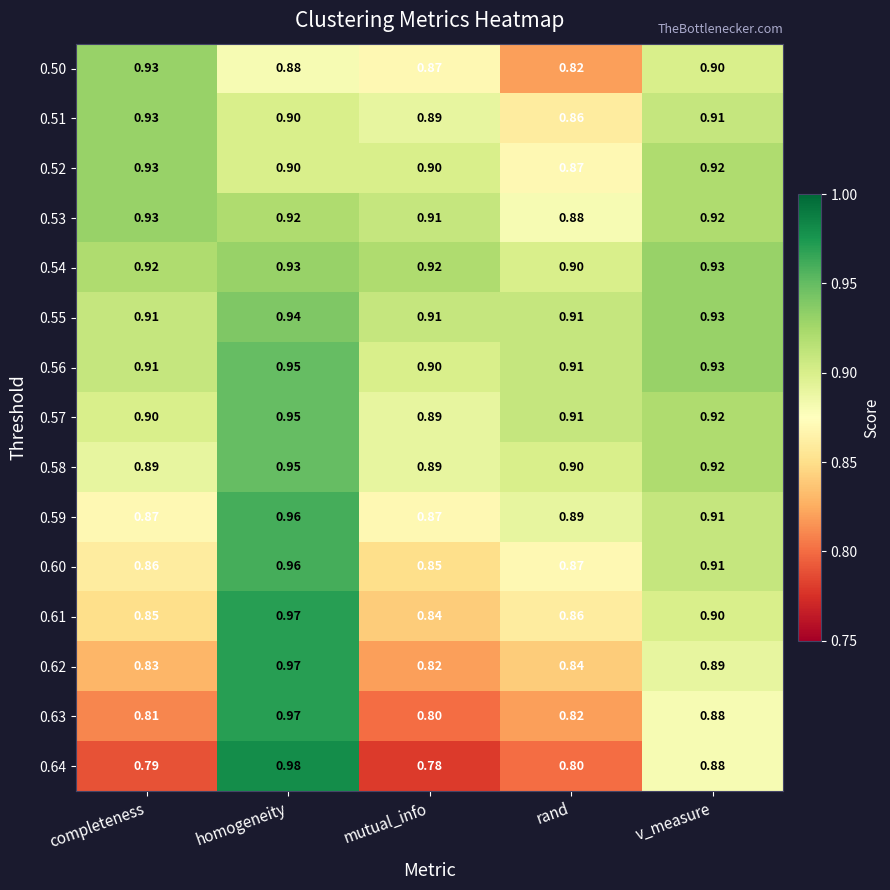

Rank the categories by 0.62 value from highest to lowest.

homogeneity, v_measure, rand, completeness, mutual_info